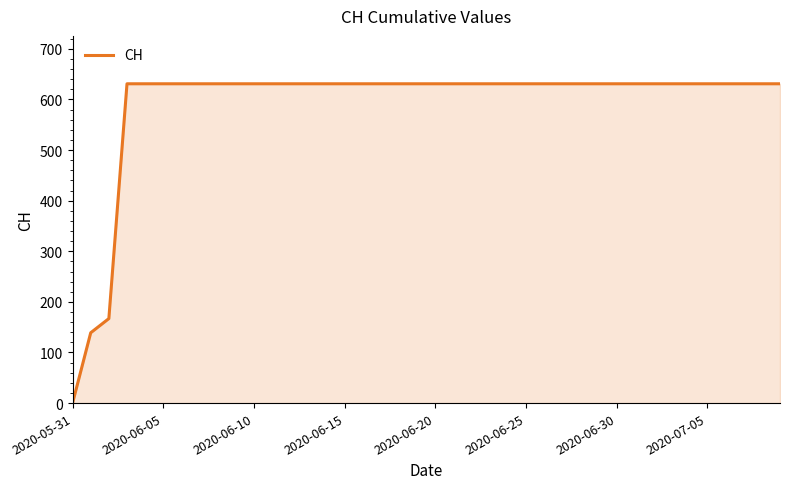

What is the difference between the maximum and minimum values?

631